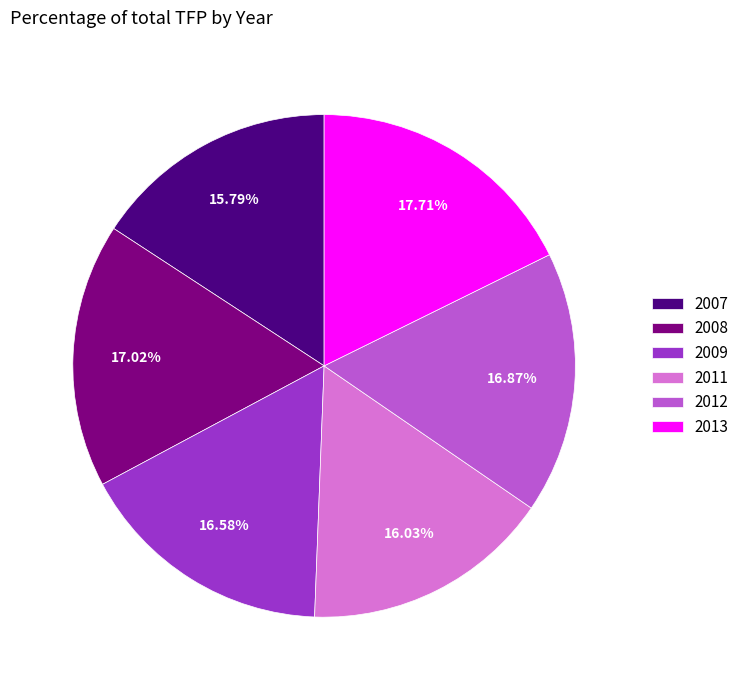

Which slice is the largest?

2013